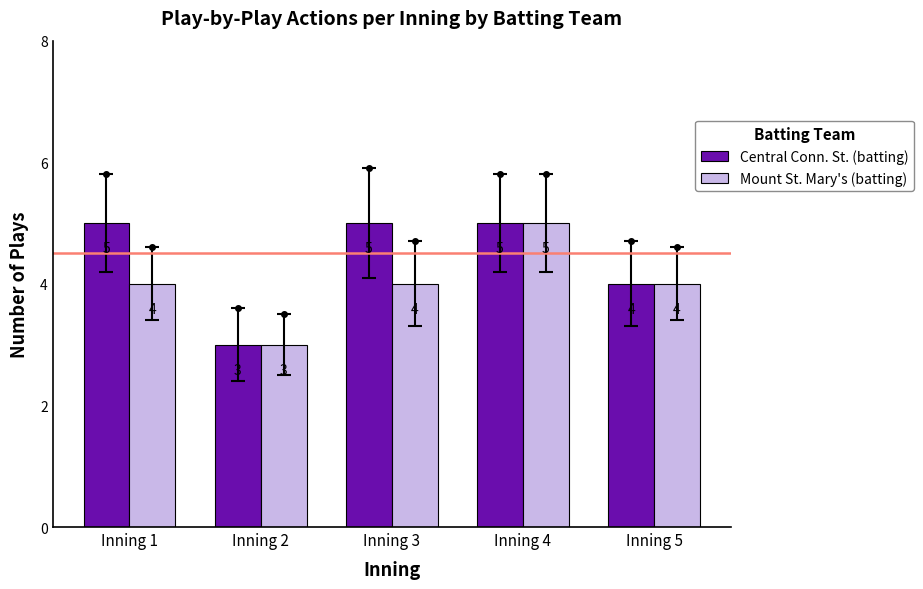

The value of Central Conn. St. (batting) at Inning 5 is 5. True or false?

False